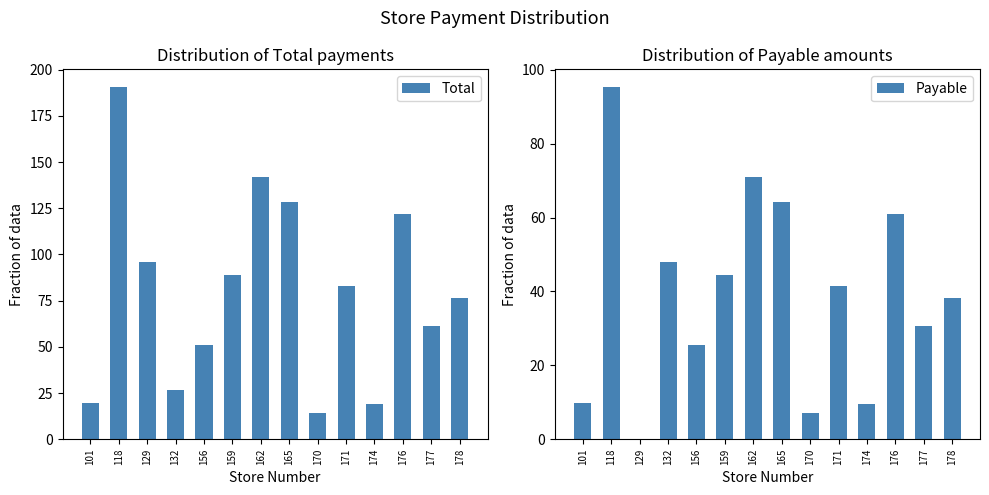

Reading left to right, transcribe all the data shown in this chart.

Total: 19.8	190.7	96.2	26.4	50.8	88.8	141.7	128.5	14.0	83.1	19.2	122.0	61.5	76.5
Payable: 9.9	95.3	0.0	48.1	25.4	44.4	70.8	64.2	7.0	41.5	9.6	61.0	30.8	38.2